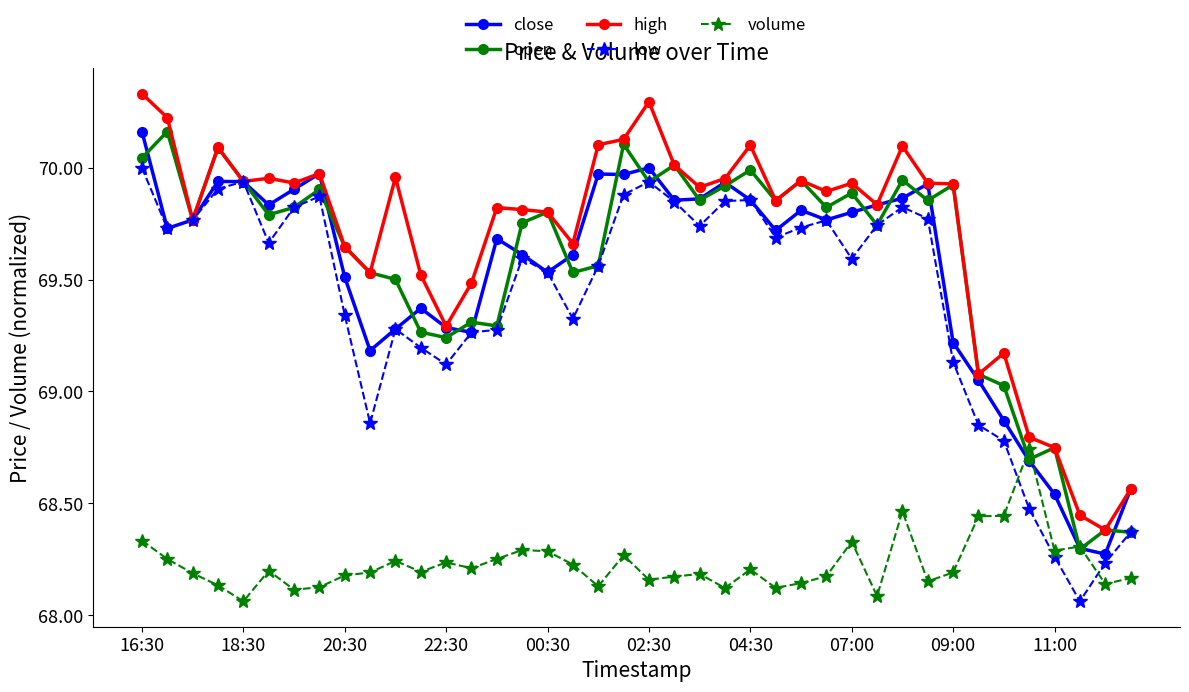

Which series has the largest total across all categories?

high